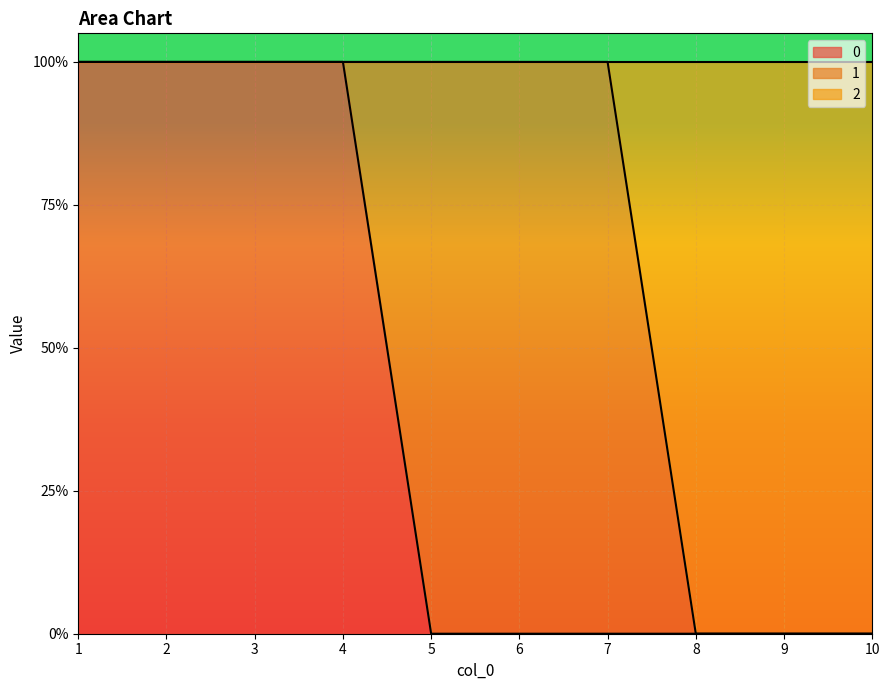

Is it true that 0 equals 0 at 5?

True